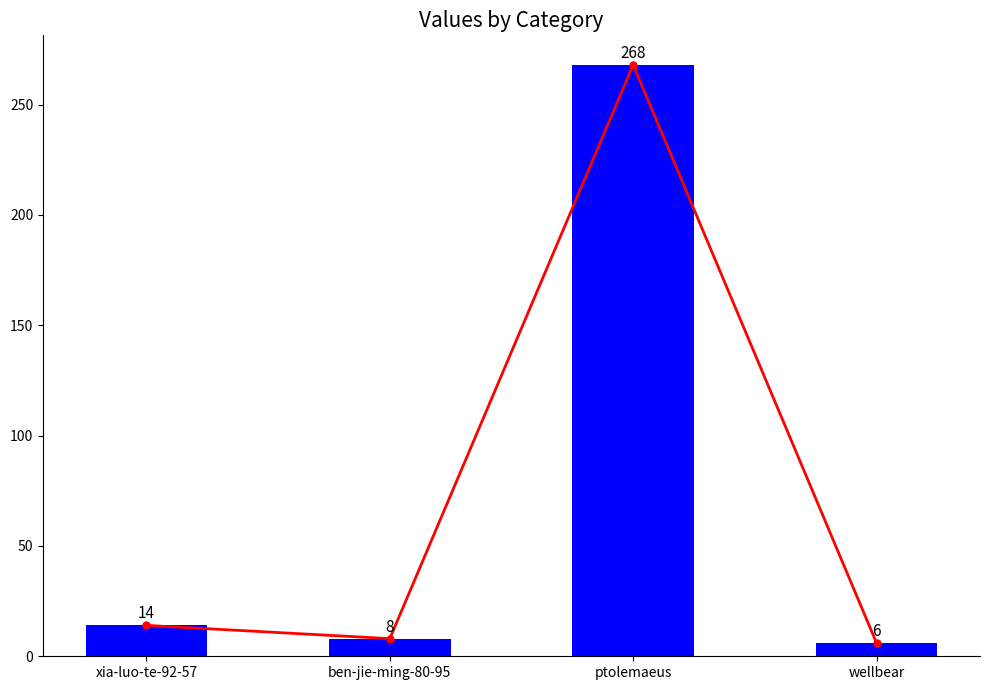

Reading right to left, list all the values displayed in this chart.

6	268	8	14